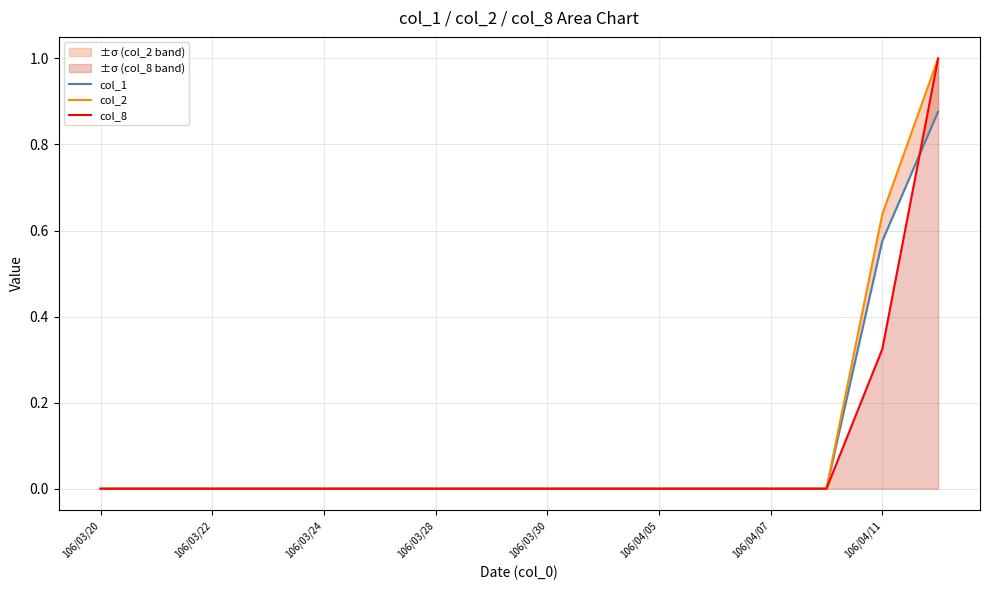

The col_8 series shows 0.0 at 106/03/30. True or false?

True